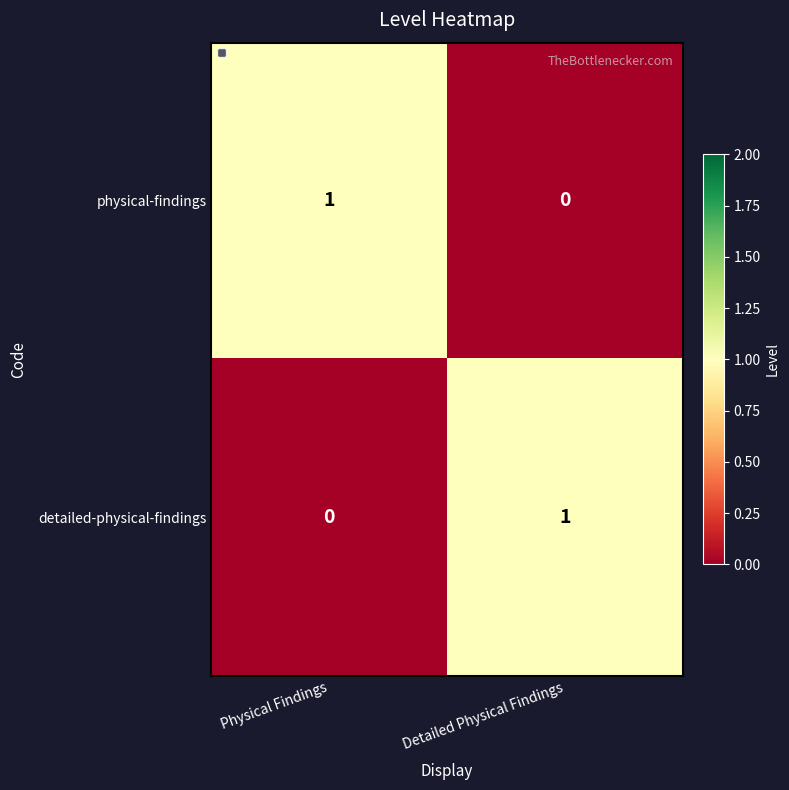

How many data points does each series have?

2